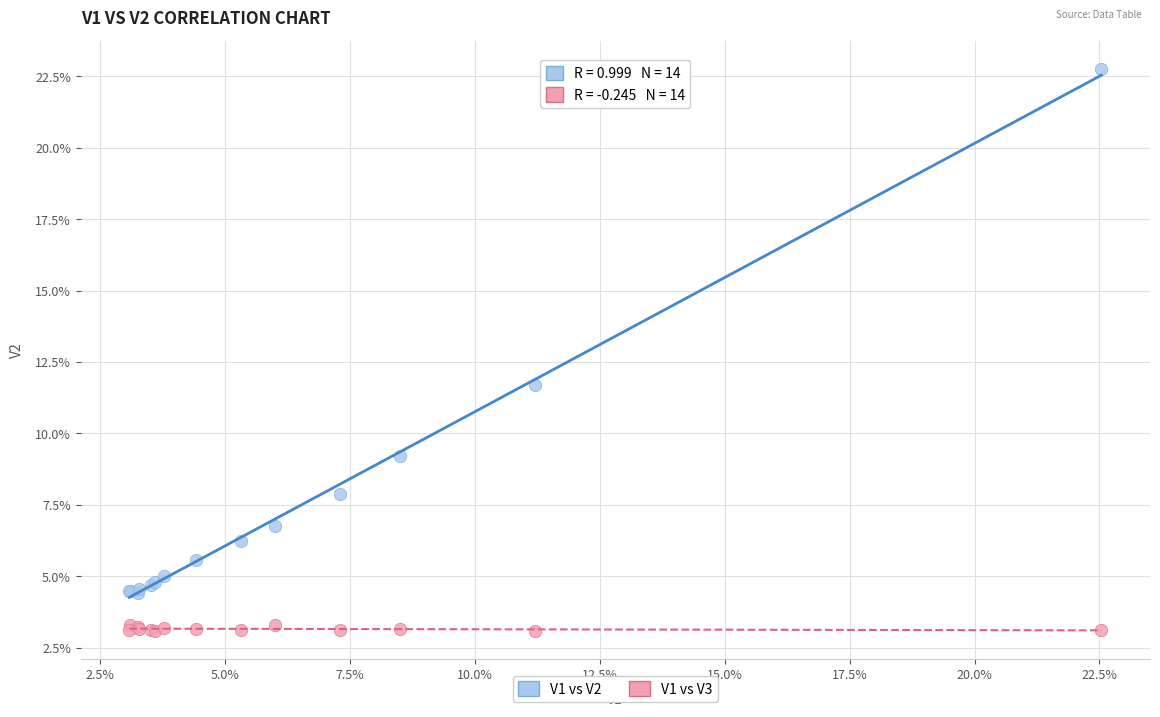

Which series reaches the maximum Y coordinate?

V1 vs V2